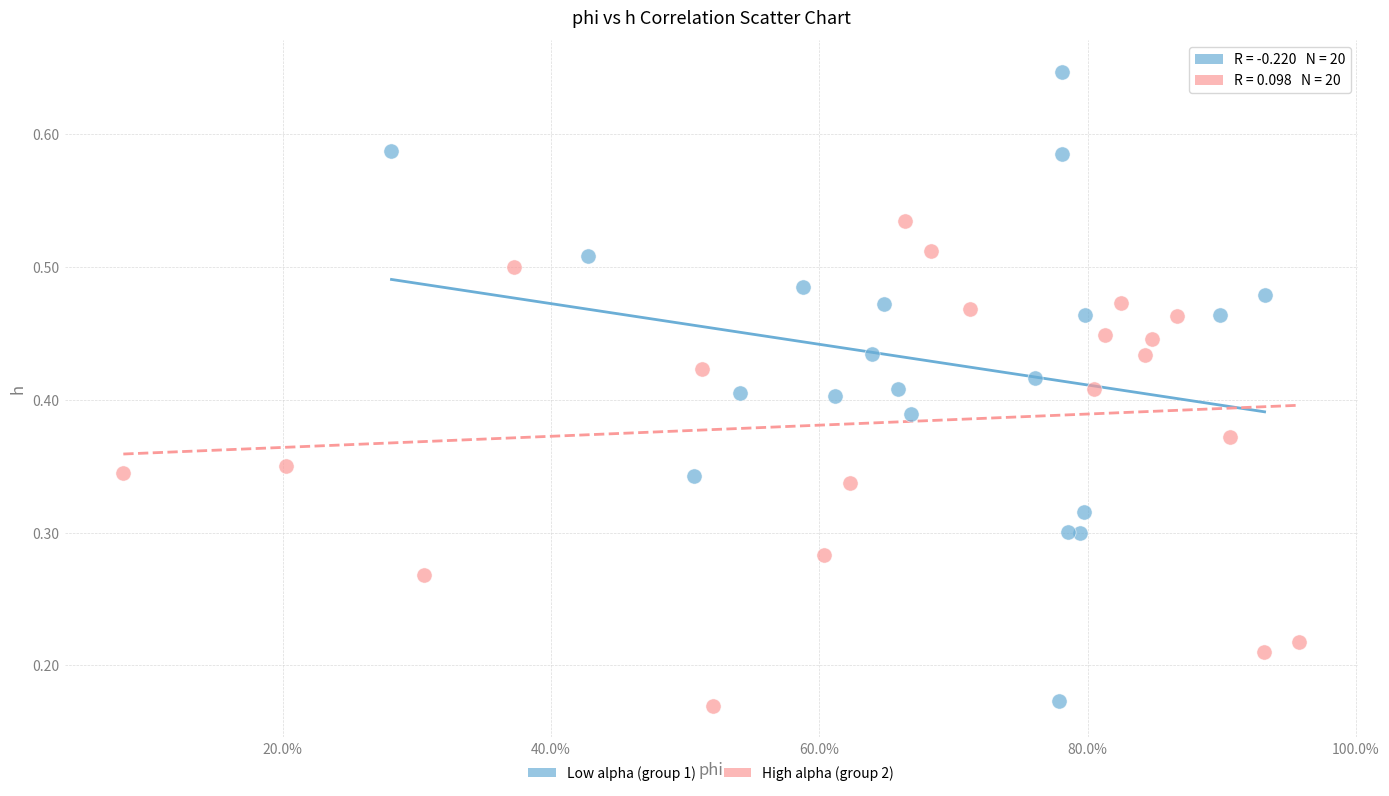

Which series has the widest spread of Y values?

Low alpha (group 1)